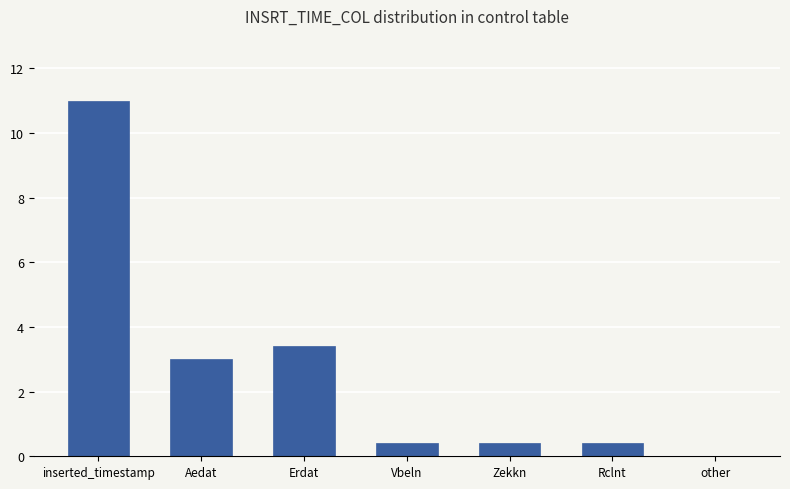

What is the sum of all values?

18.6